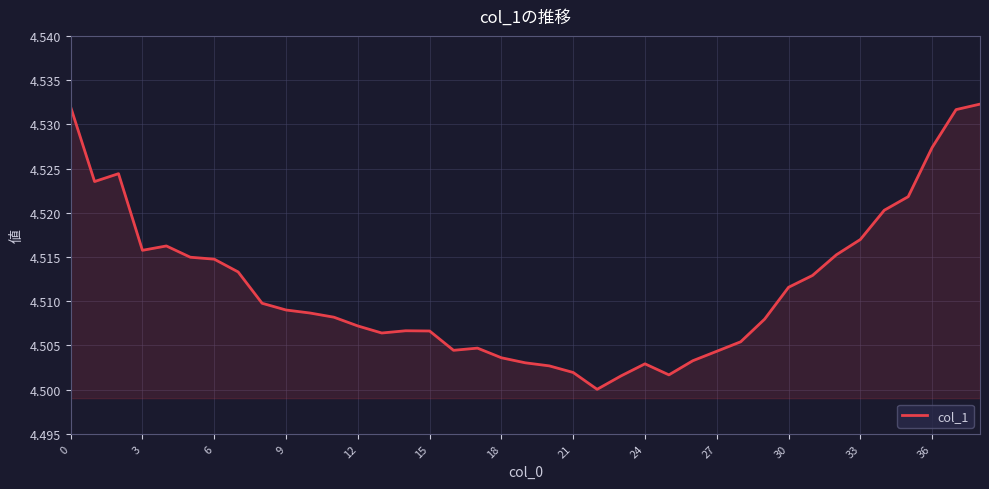

At which label is the value closest to 4?

22